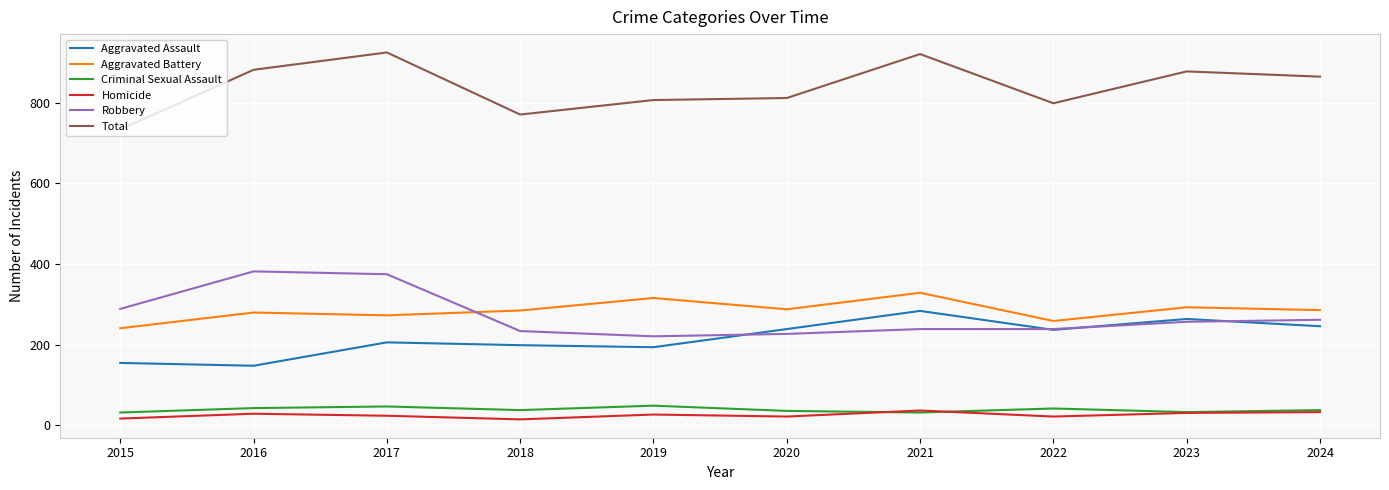

What is the total value across all series at 2020?

1624